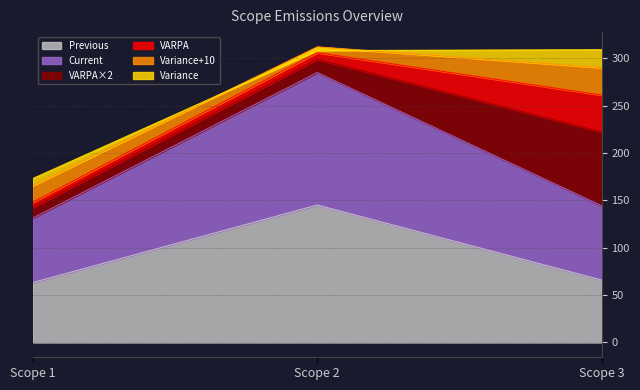

The value of Previous at Scope 2 is 207.4. True or false?

False